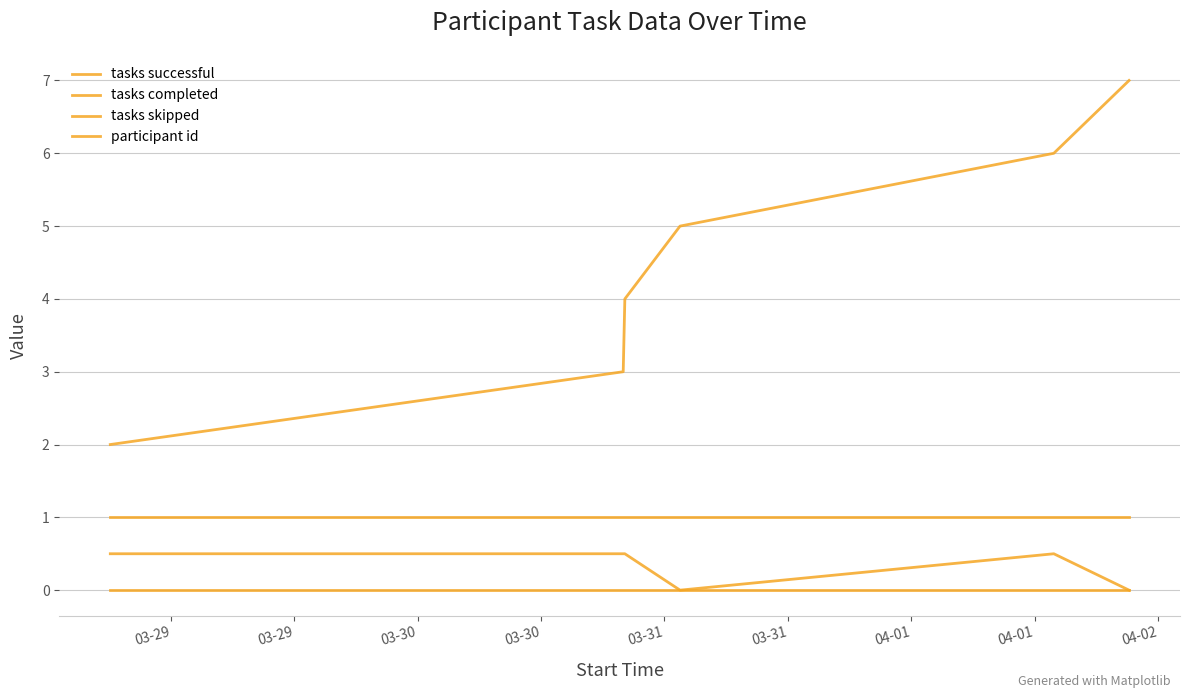

How many participant id values are between 3 and 6?

4